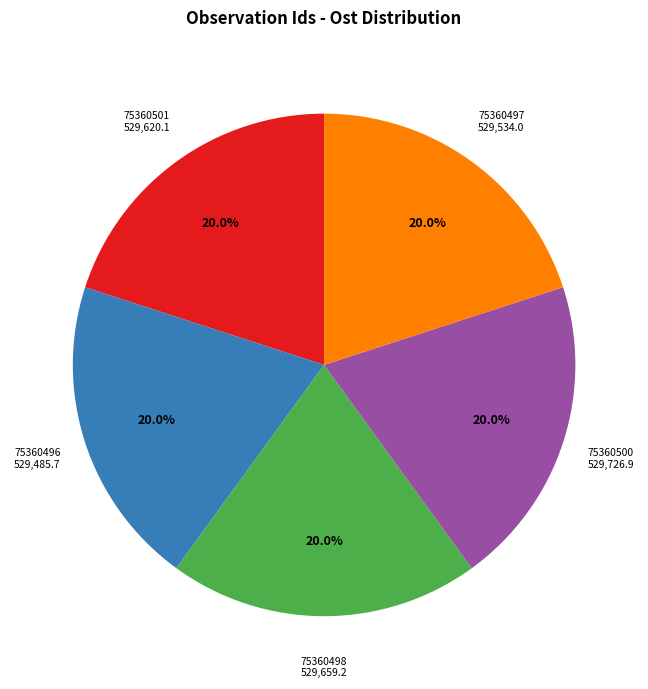

Does any single category account for the majority?

No